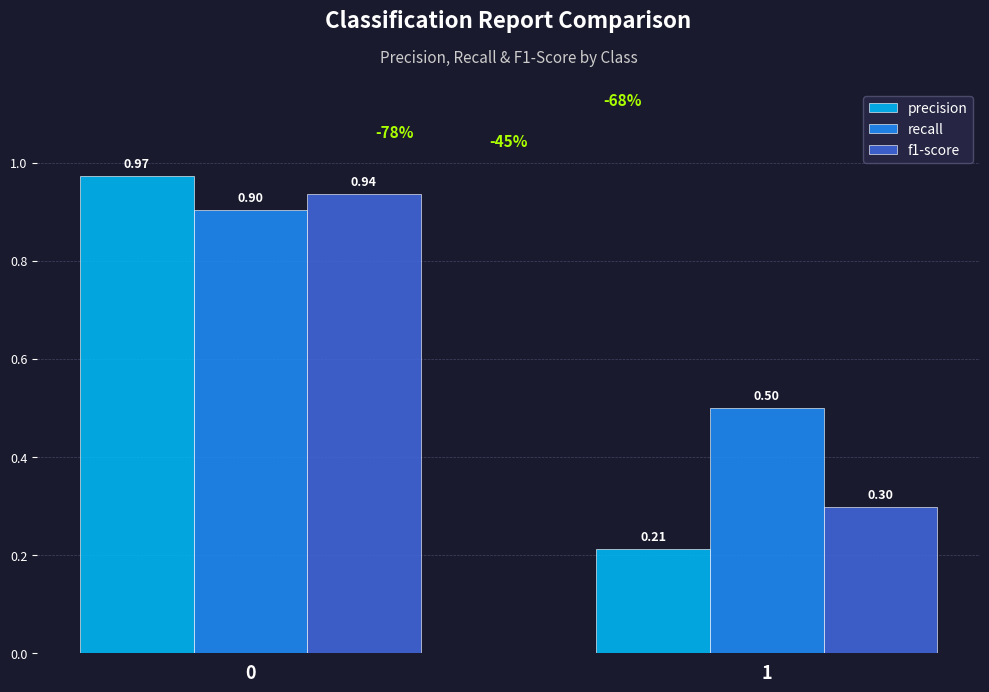

Is it true that f1-score equals 0.5 at 1?

False